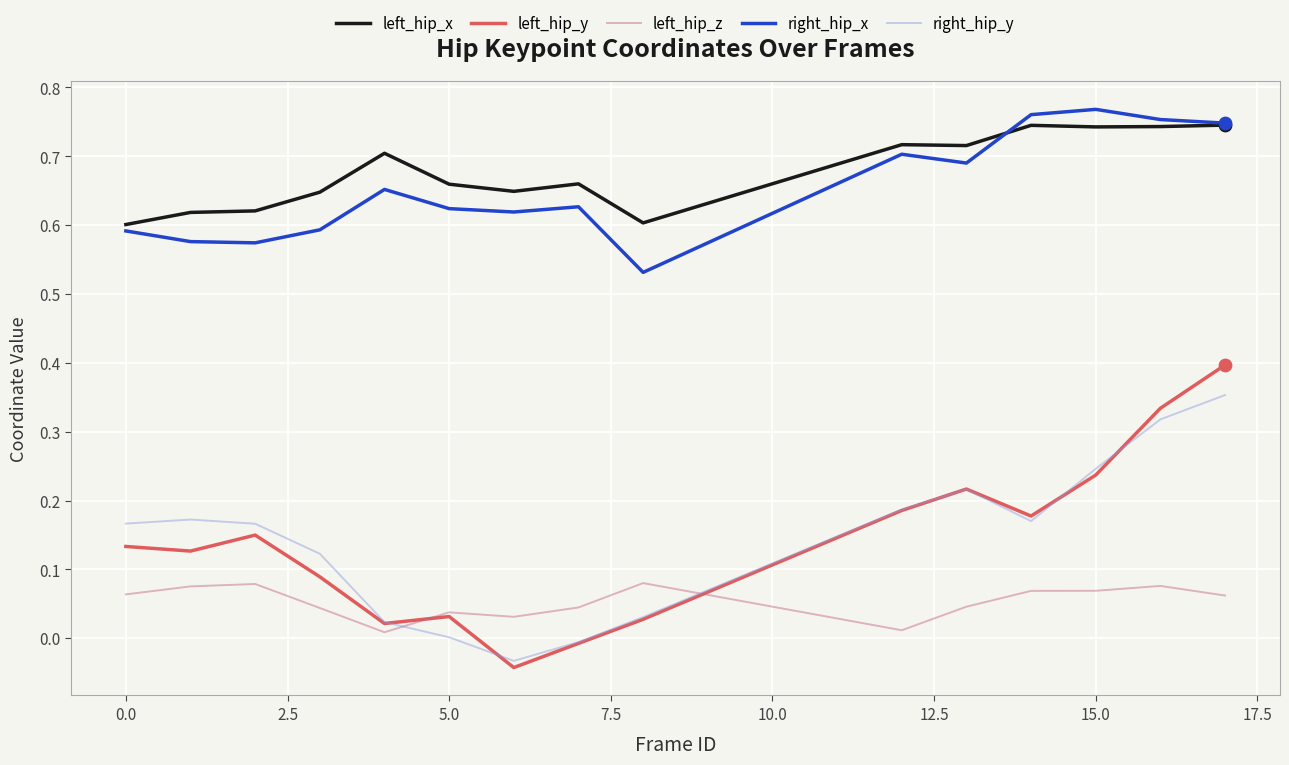

Which series has the widest spread of values?

left_hip_y